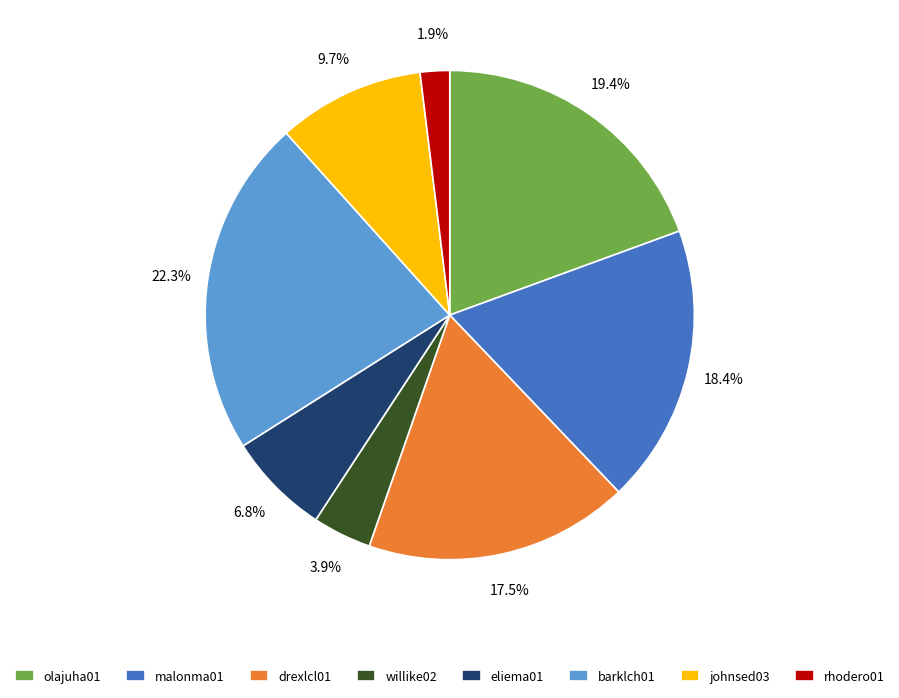

Which slice is the smallest?

rhodero01